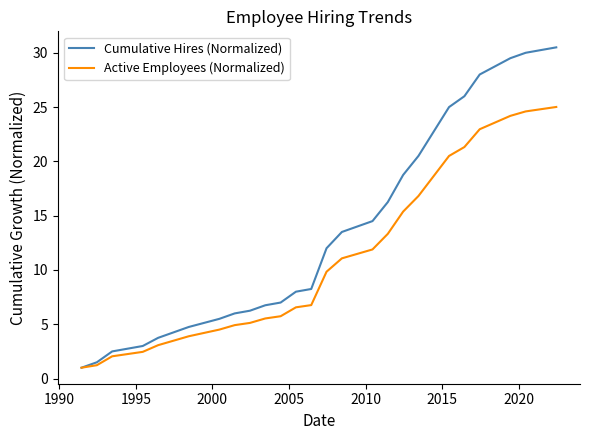

Which series has the largest total across all categories?

Cumulative Hires (Normalized)